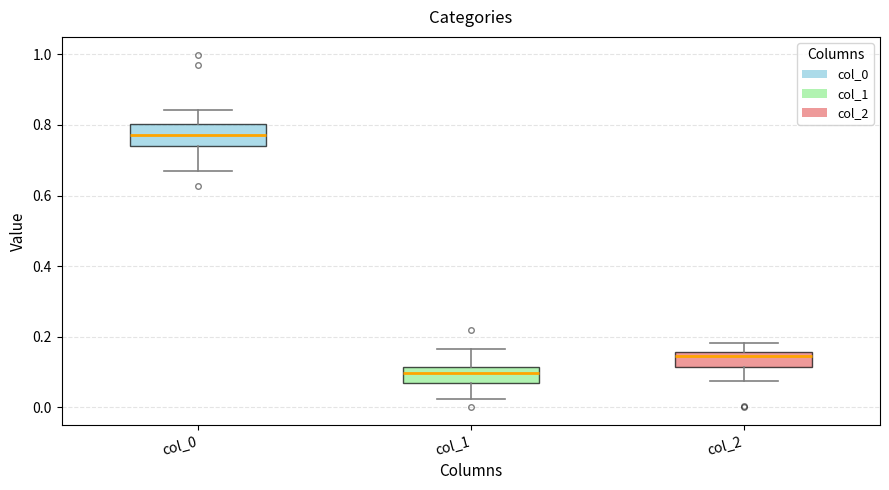

Which box has the lowest median line?

col_1